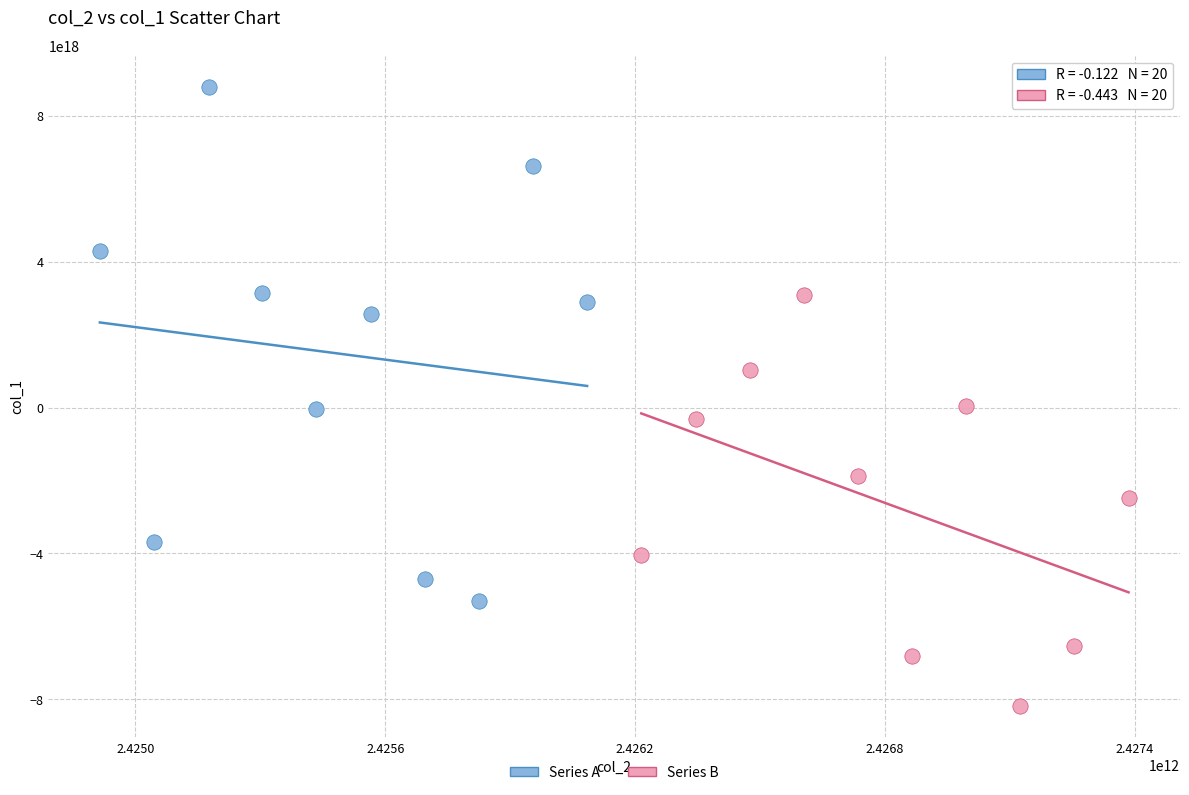

Which series has the widest spread of Y values?

Series A